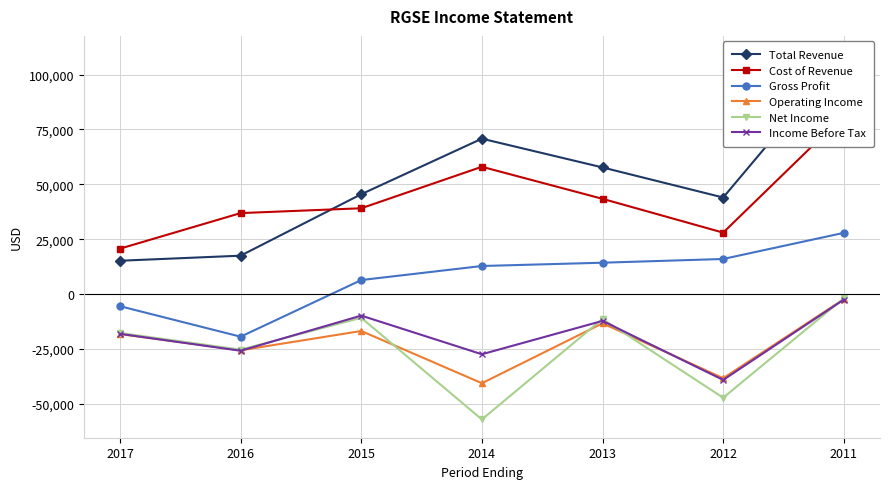

The Gross Profit series shows -8440 at 2017. True or false?

False